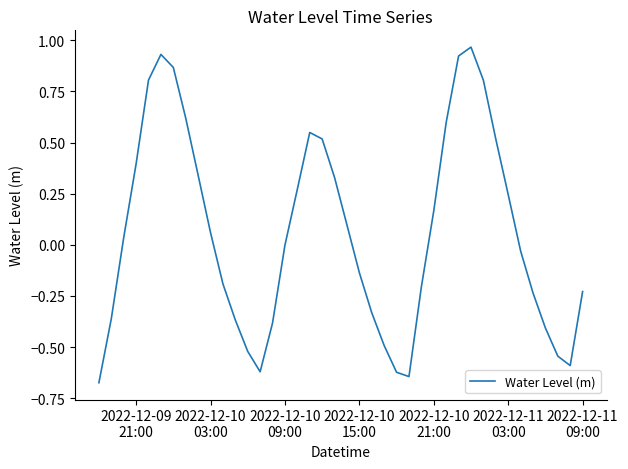

Does the chart have visible grid lines?

No